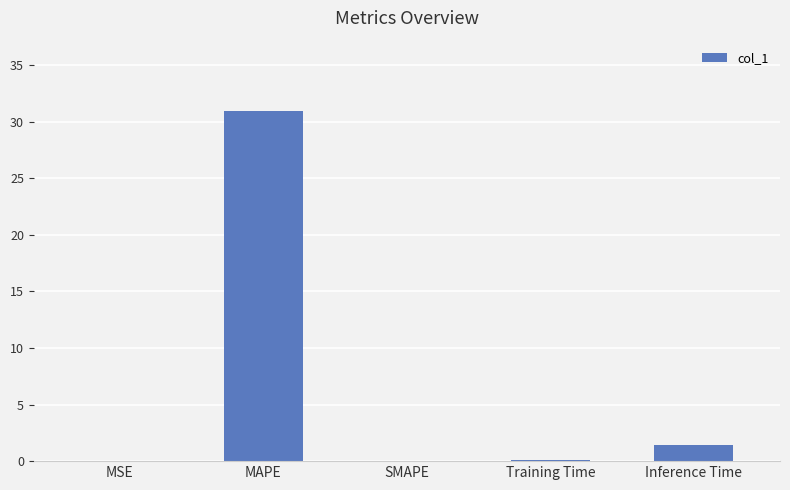

Which category has the highest value across all series?

MAPE